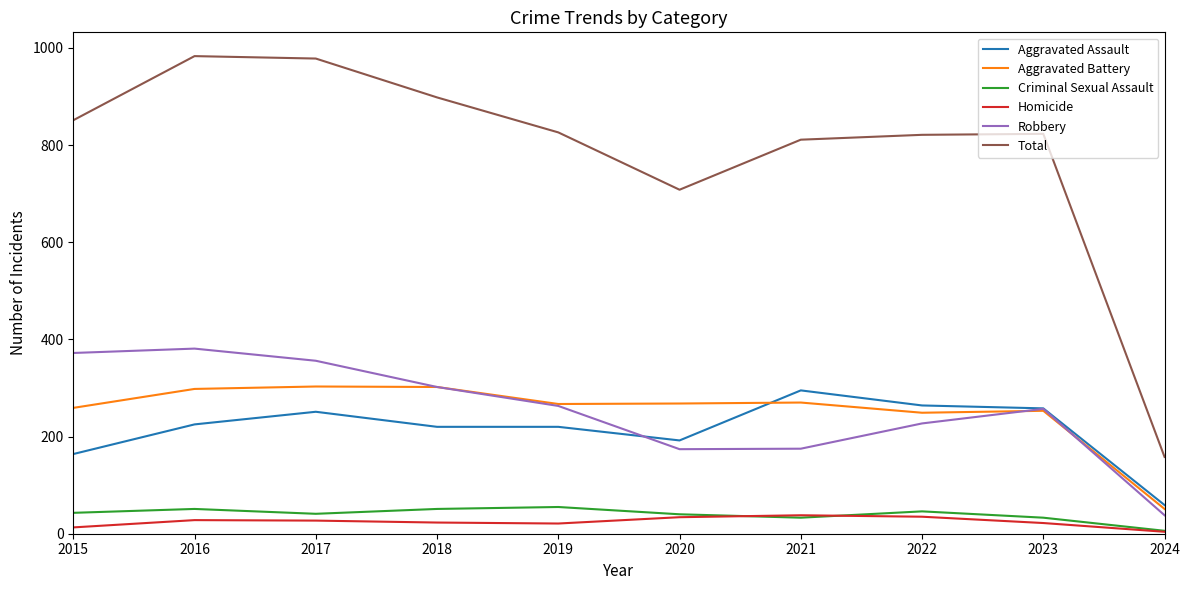

Which series has the largest total across all categories?

Total